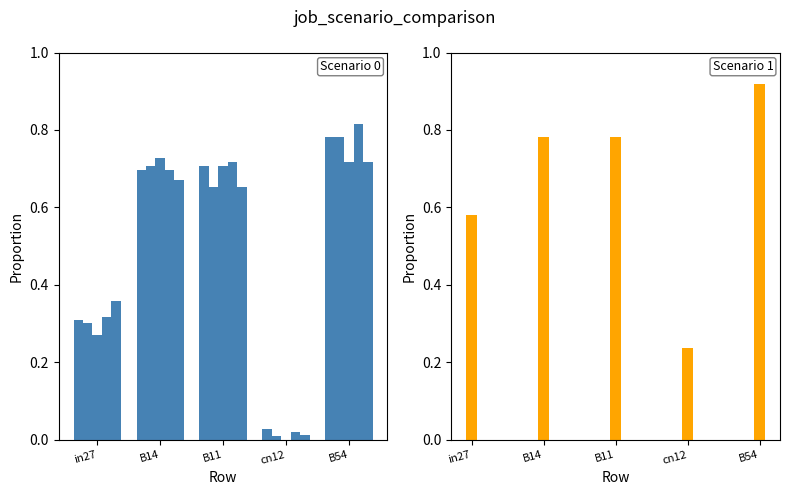

Reading left to right, what are all the values shown in this chart?

job146_scenario0_297: 0.3	0.7	0.7	0.0	0.8
job147_scenario0_298: 0.3	0.7	0.7	0.0	0.8
job150_scenario0_304: 0.3	0.7	0.7	0.0	0.7
job157_scenario0_317: 0.3	0.7	0.7	0.0	0.8
job158_scenario0_319: 0.4	0.7	0.7	0.0	0.7
job156_scenario1_316: 0.6	0.8	0.8	0.2	0.9